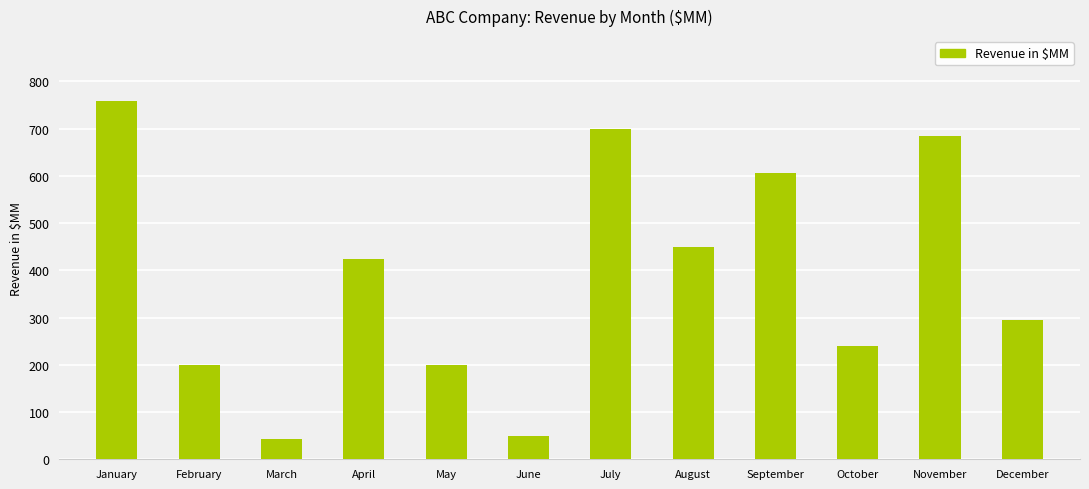

Reading left to right, transcribe all the data shown in this chart.

January=759	February=200	March=42	April=423	May=200	June=50	July=700	August=450	September=605	October=240	November=685	December=295